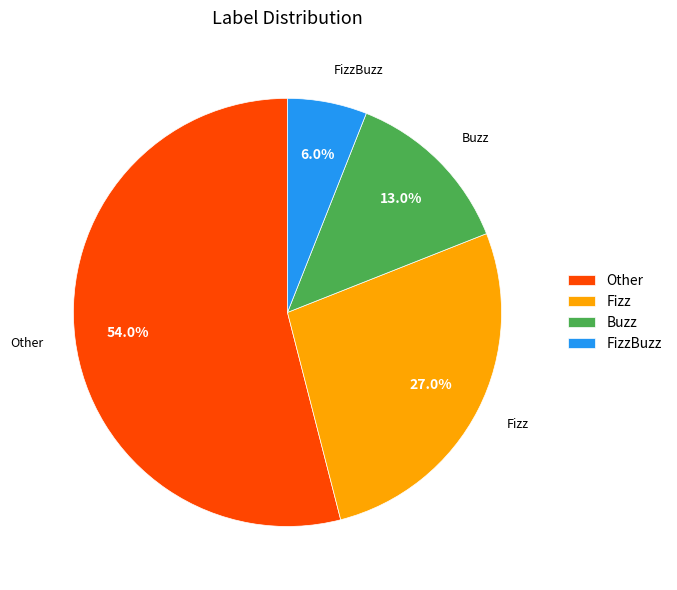

How many segments does this pie chart have?

4